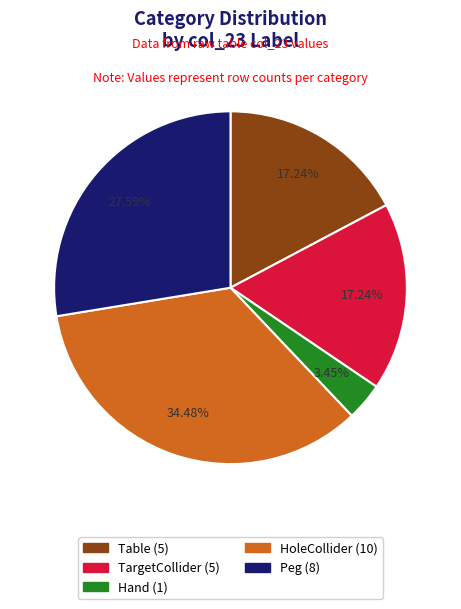

Which slice is the smallest?

Hand